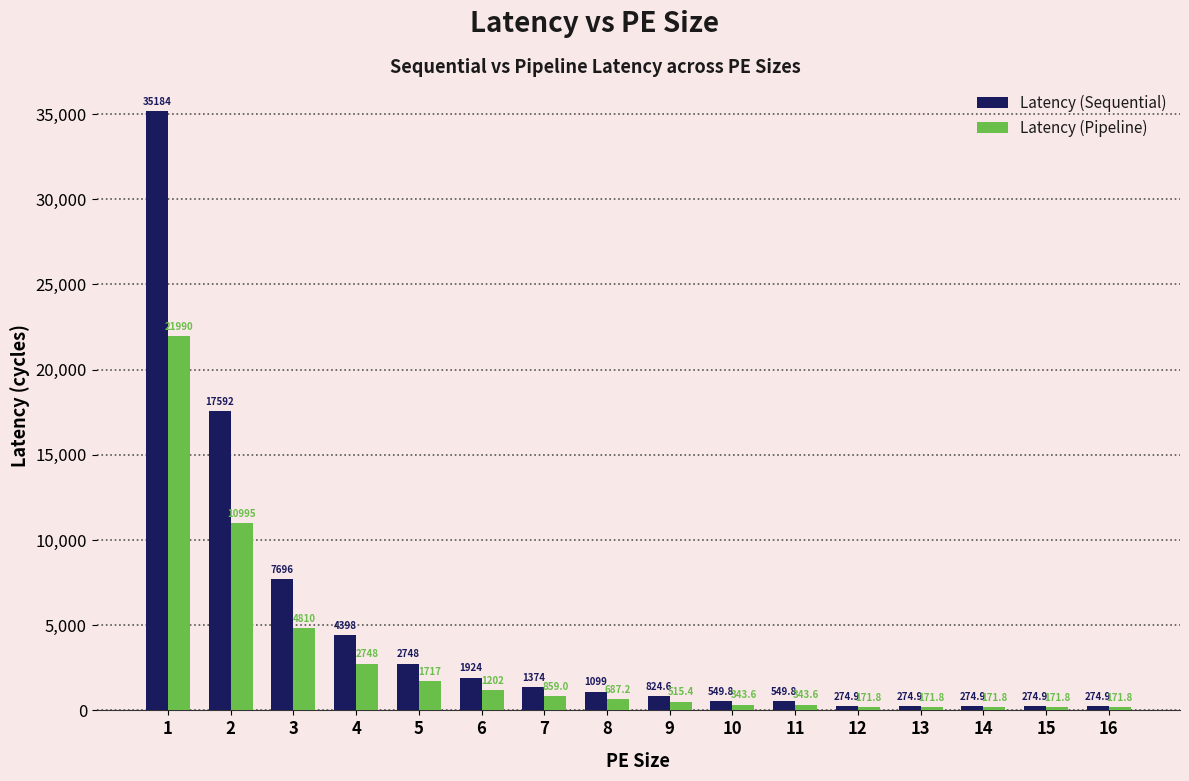

What is the maximum value for Latency (Sequential)?

35184.4